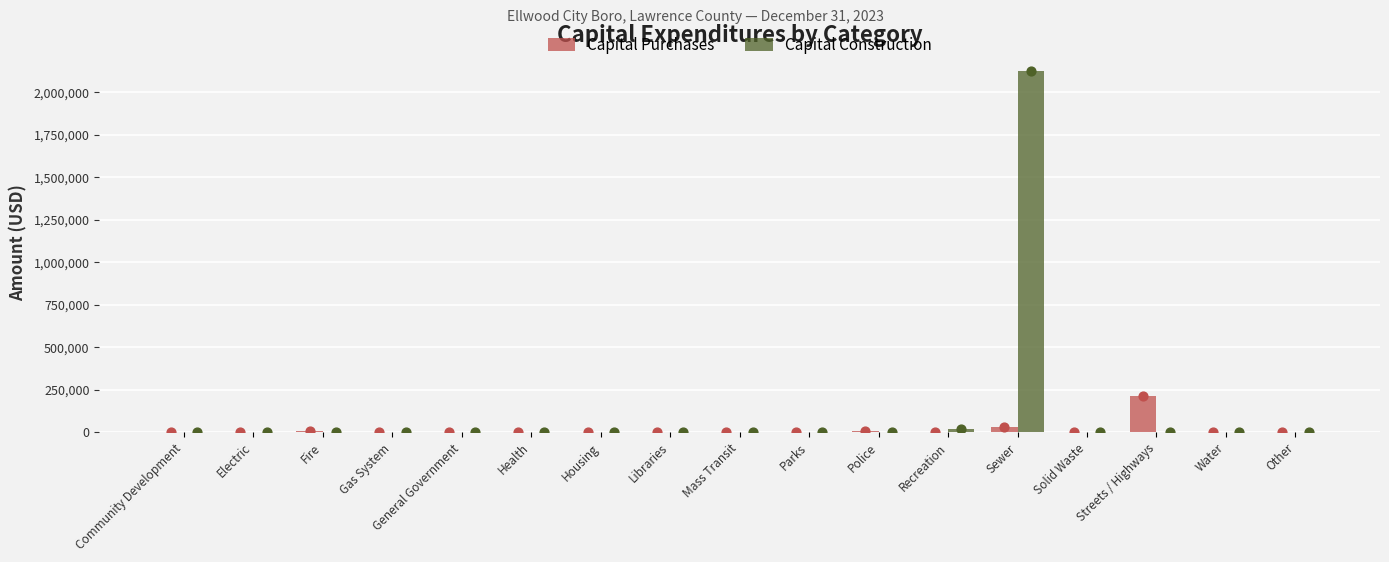

At which category is the sum across all series the highest?

Sewer